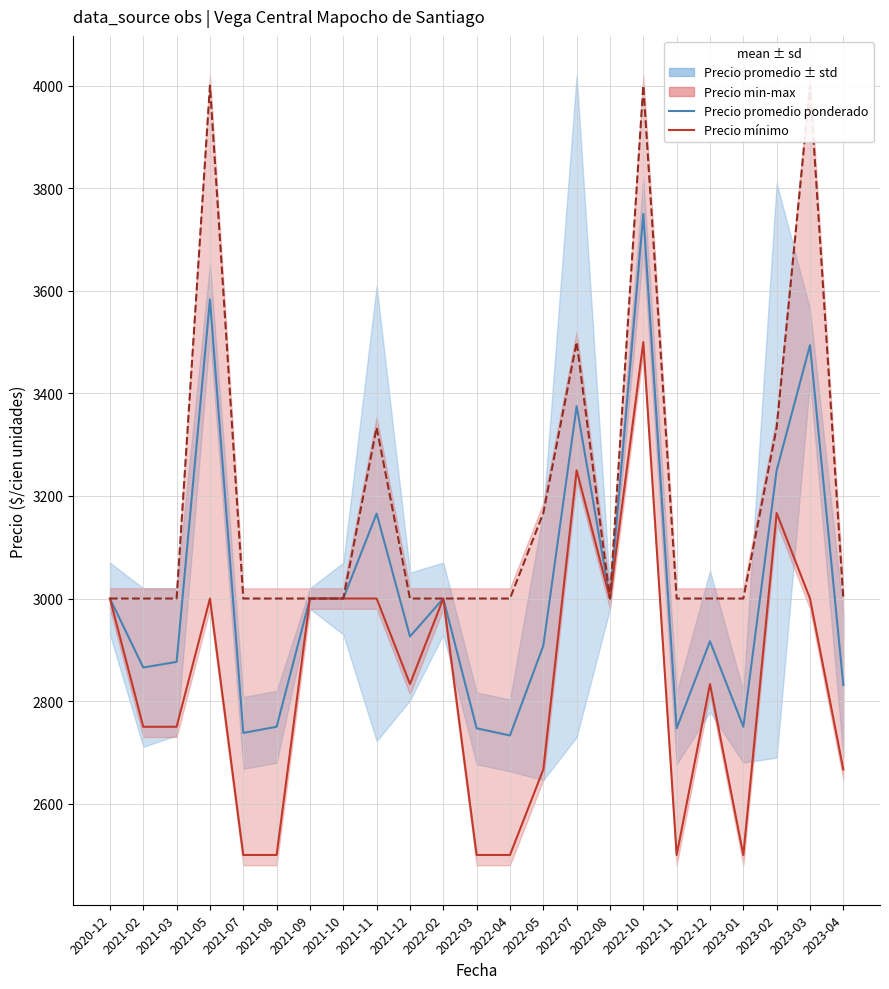

What is the difference between the Precio promedio ponderado values at 2020-12 and 2022-03?

253.0